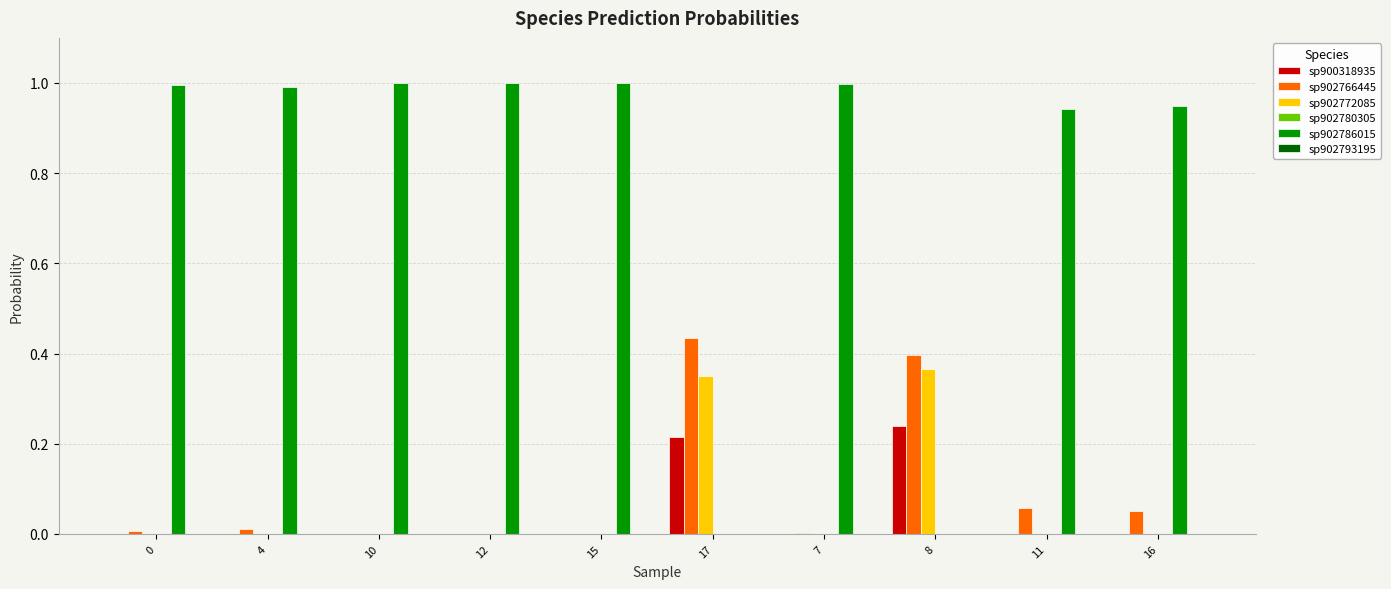

How many data points does each series have?

10